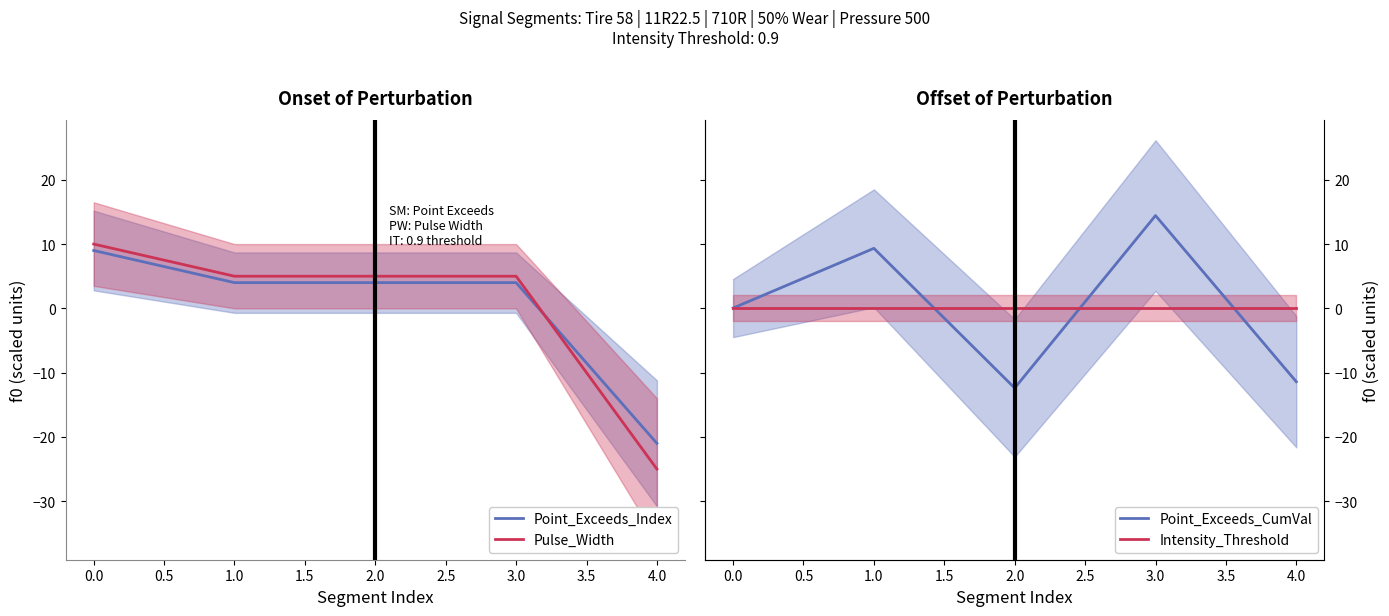

Reading right to left, transcribe all the data shown in this chart.

Point_Exceeds_Index: -21.0	4.0	4.0	4.0	9.0
Pulse_Width: -25.0	5.0	5.0	5.0	10.0
Point_Exceeds_CumVal: -11.4	14.4	-12.4	9.3	0.0
Intensity_Threshold: 0.0	0.0	0.0	0.0	0.0